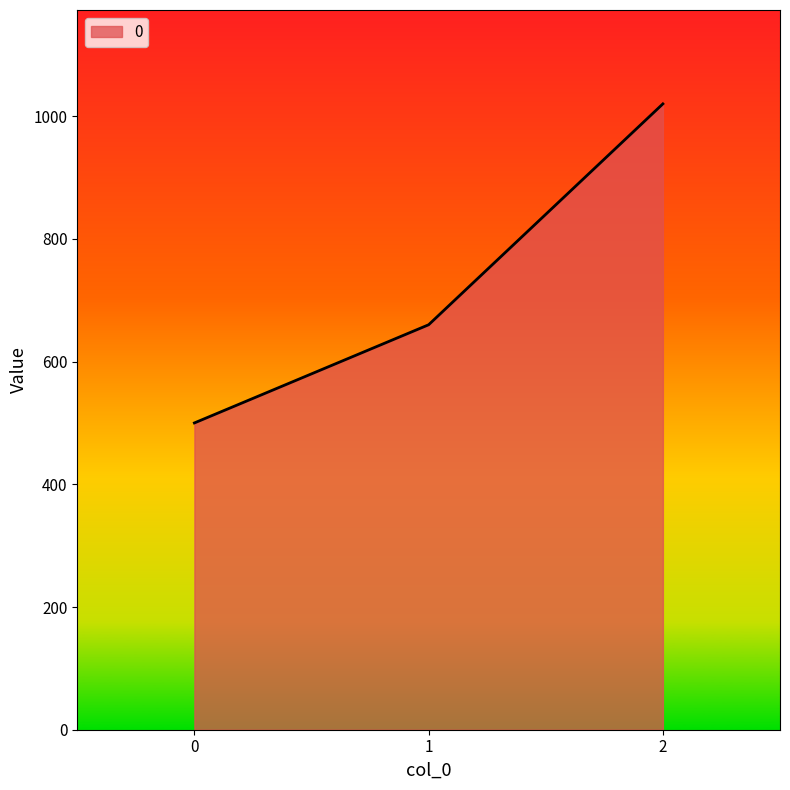

Read the value at 2, to the nearest 10.

1020